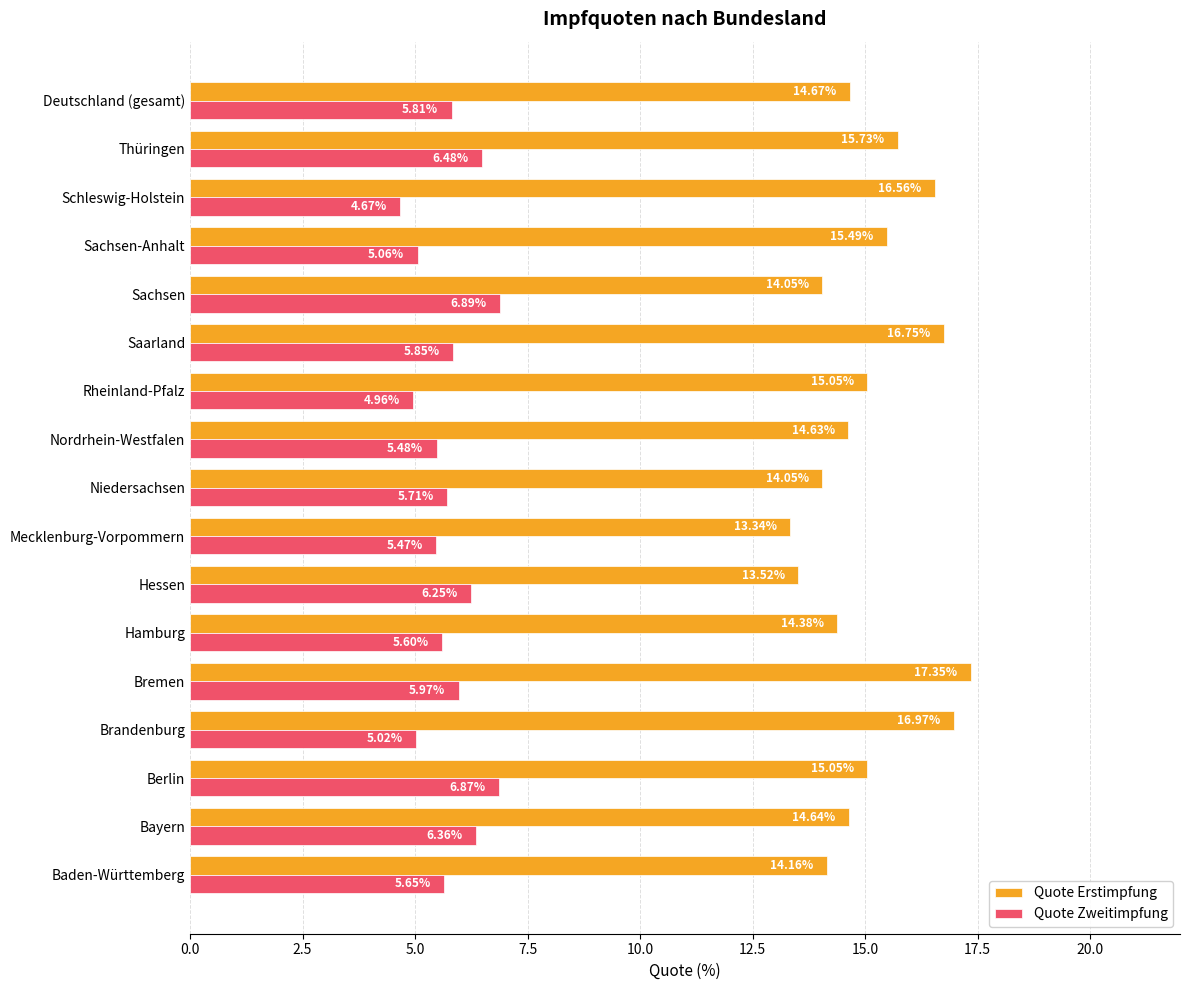

Which category has the highest value in the Quote Erstimpfung series?

Bremen